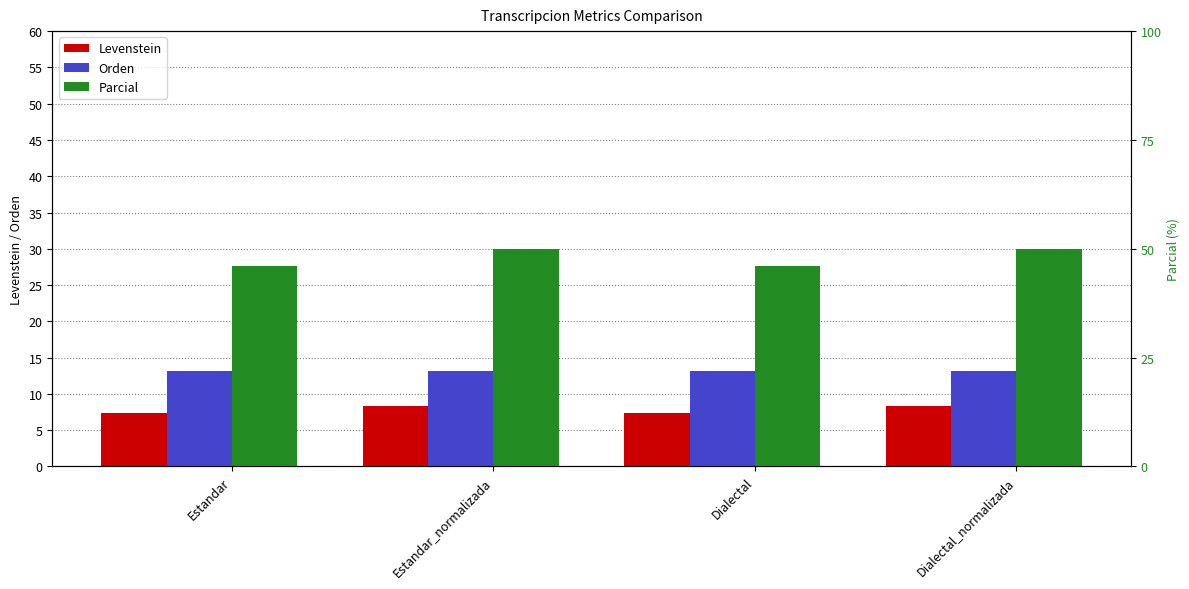

Reading right to left, list all the values displayed in this chart.

Levenstein: 8.4	7.4	8.4	7.4
Orden: 13.1	13.1	13.1	13.1
Parcial: 50.0	46.2	50.0	46.2